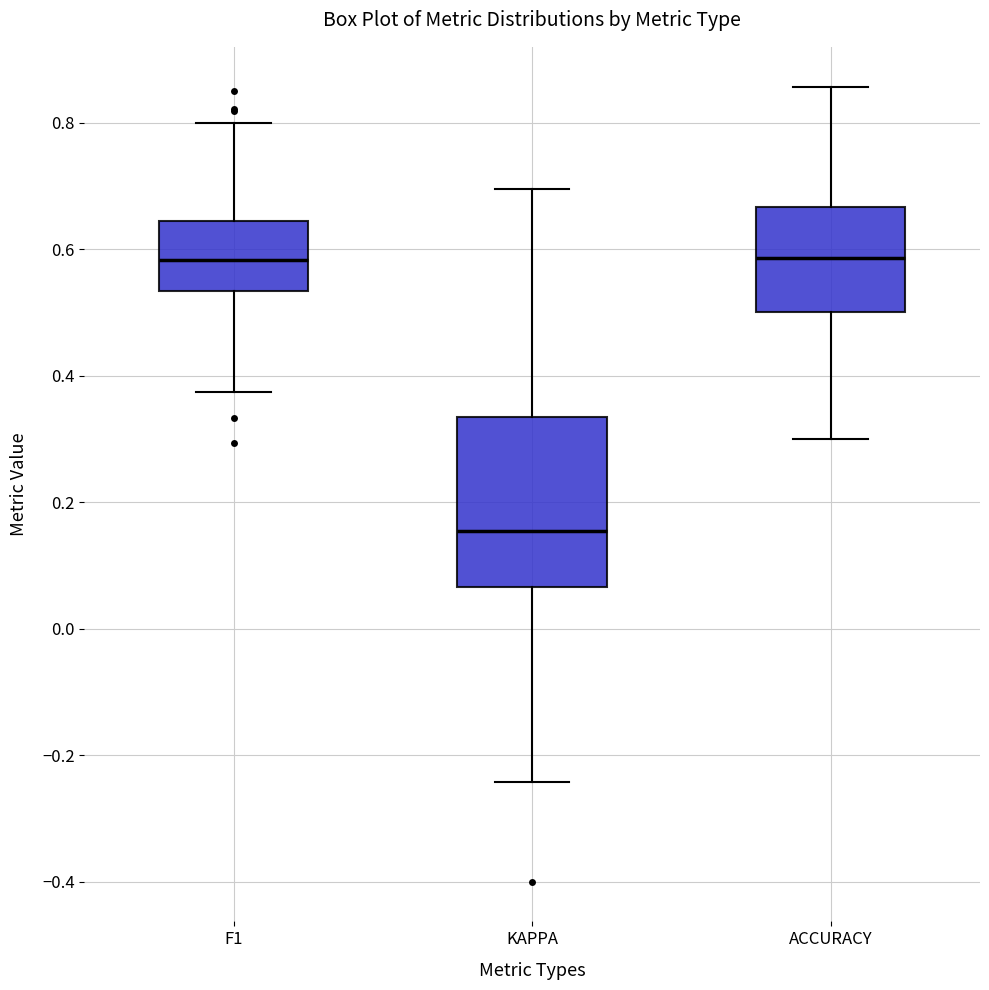

Which box is the tallest, from its lower edge to its upper edge?

KAPPA